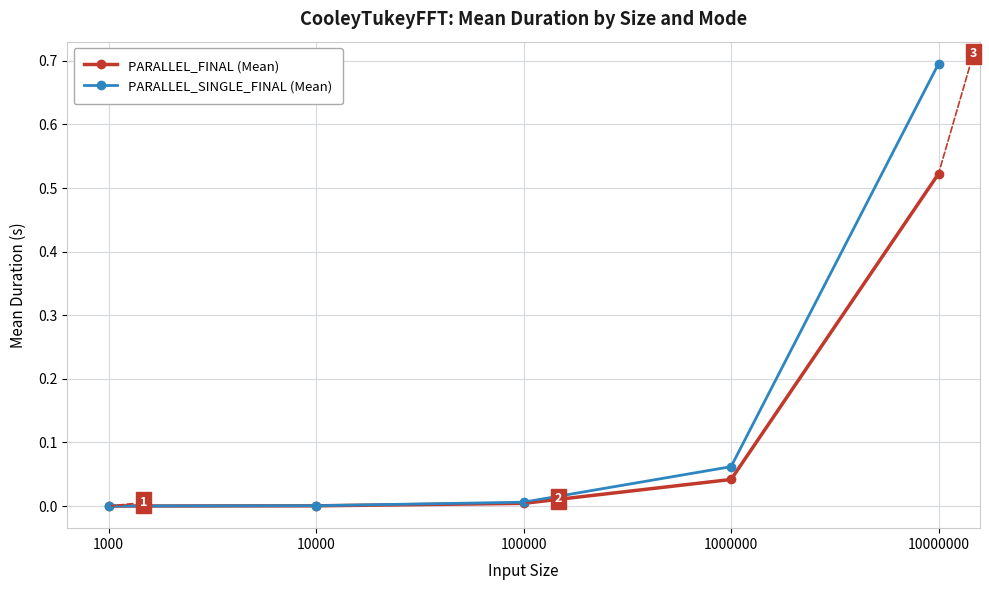

Which series has the widest spread of values?

PARALLEL_SINGLE_FINAL (Mean)